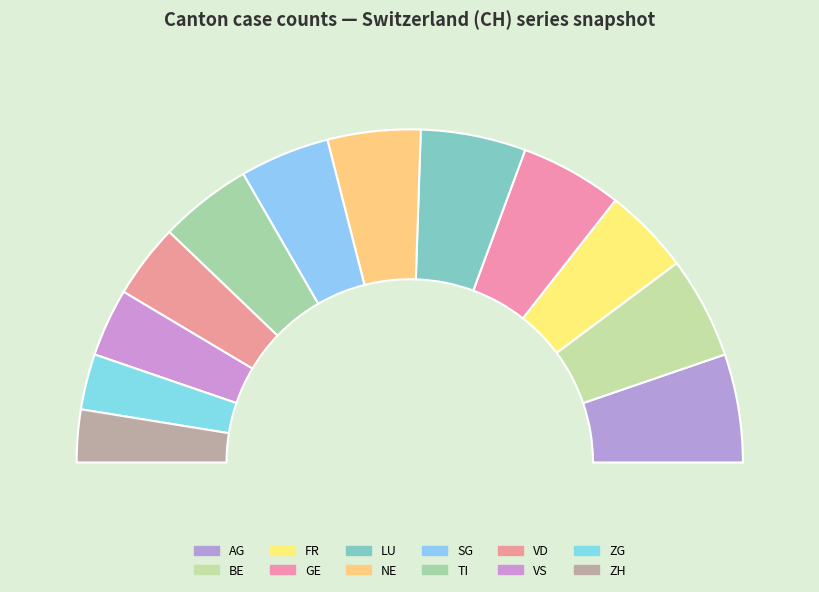

Combined, do 0 and 0 account for over 50%?

No